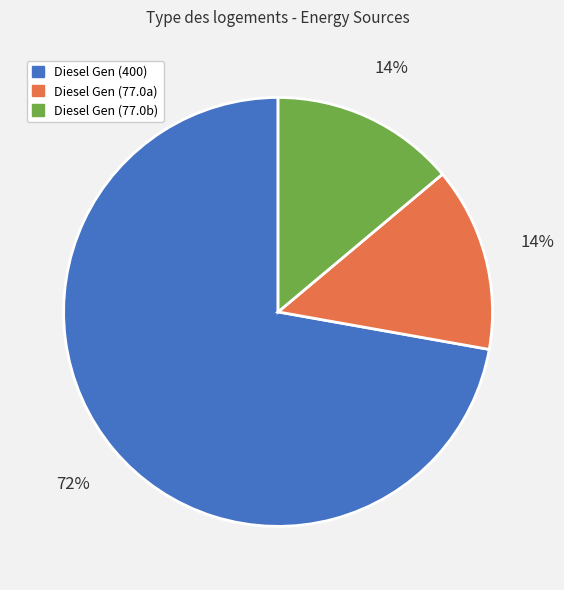

Is there any slice that represents more than half of the pie?

Yes